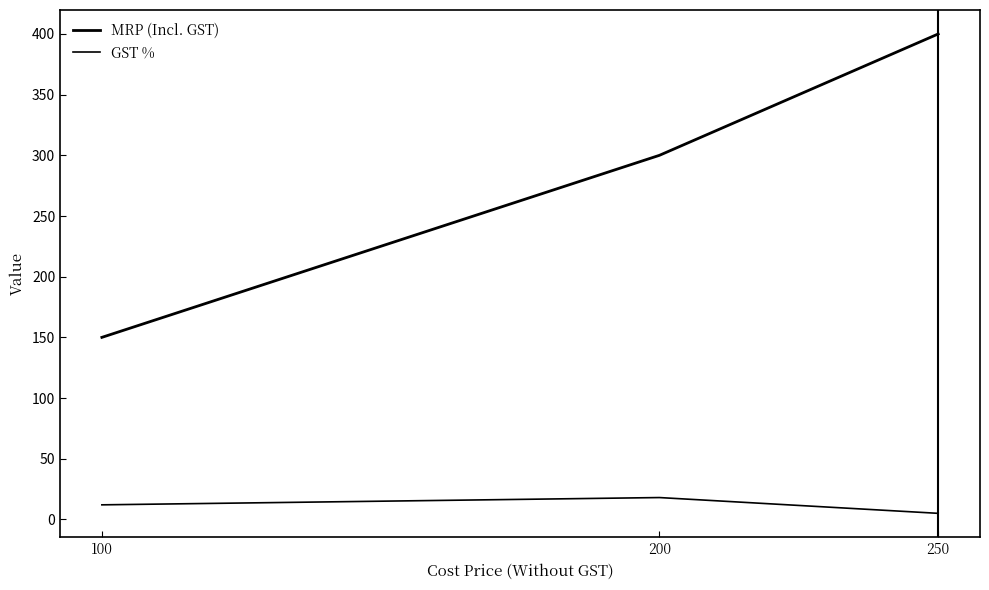

Reading left to right, what are all the values shown in this chart?

MRP (Incl. GST): 150	300	400
GST %: 12	18	5